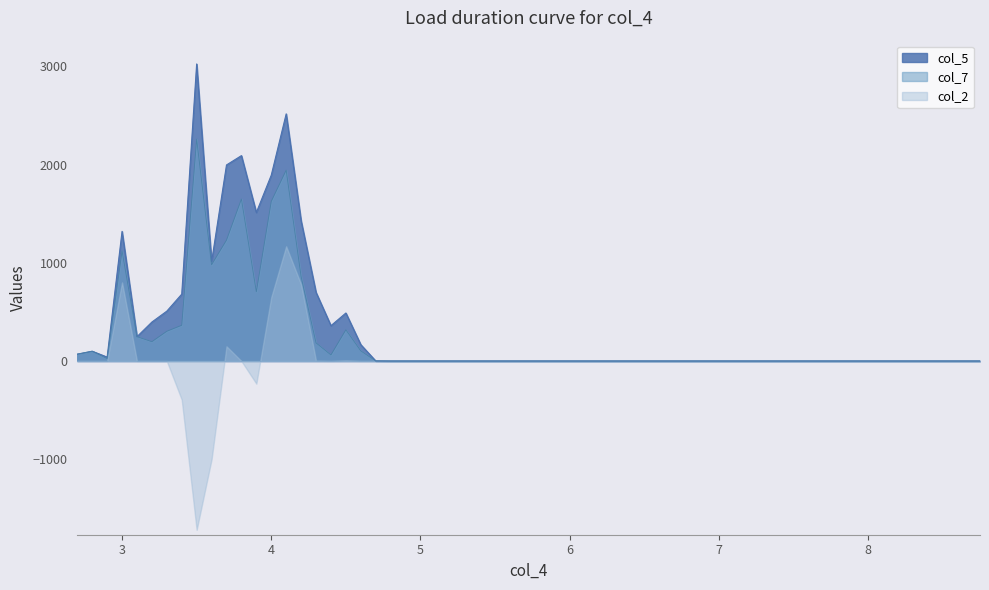

List the labels in order of col_5 value, largest first.

3.5, 4.1, 3.8, 3.7, 4.0, 3.9, 4.2, 3.0, 3.6, 4.3, 3.4, 3.3, 4.5, 3.2, 4.4, 3.1, 4.6, 2.8, 2.7, 2.9, 4.7, 4.8, 4.9, 5.0, 5.25, 5.5, 5.75, 6.0, 6.25, 6.5, 6.75, 7.0, 7.25, 7.5, 7.75, 8.0, 8.25, 8.5, 8.75